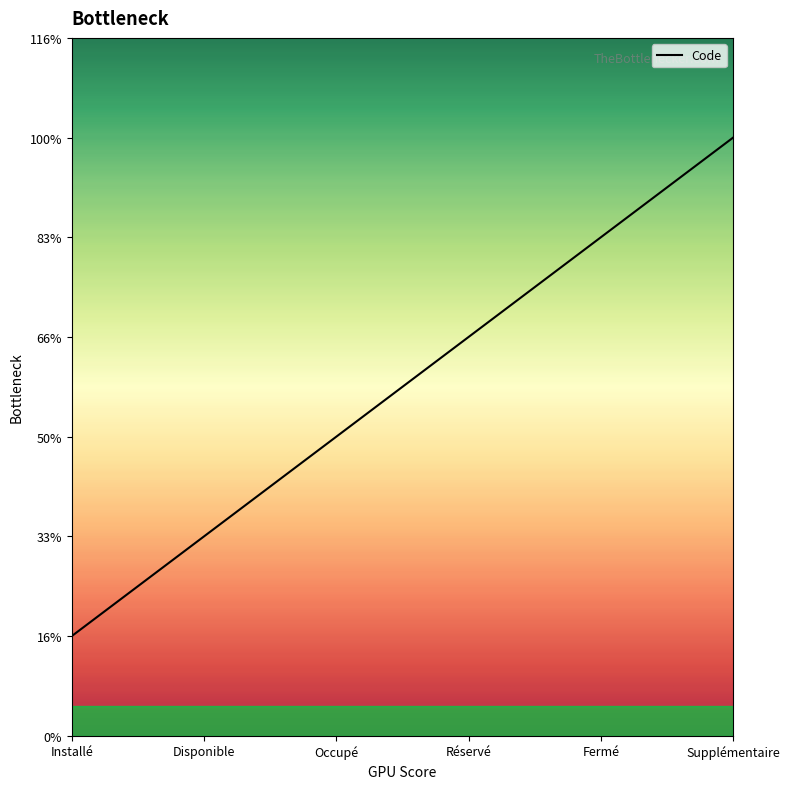

Which label corresponds to the largest value in the chart?

Supplémentaire